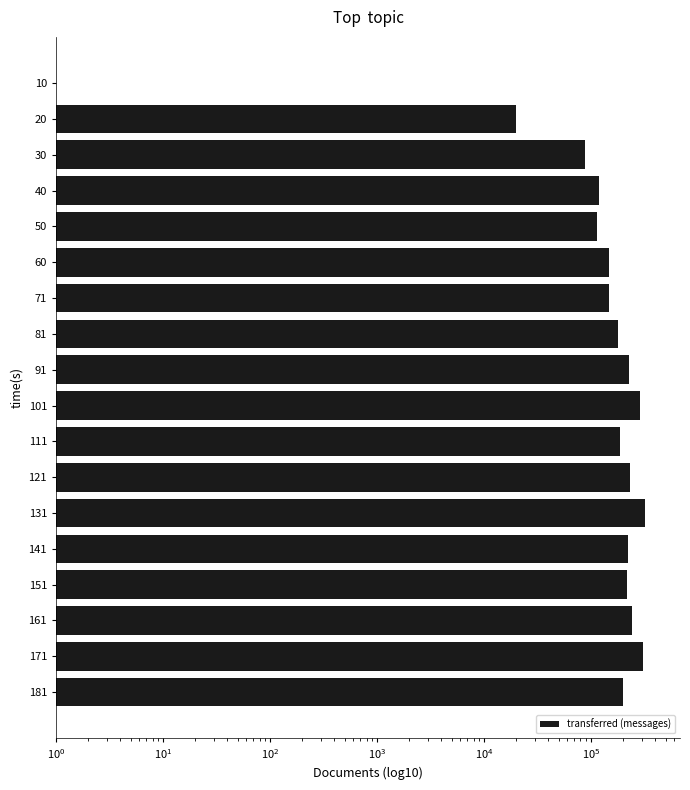

What is the minimum value shown in the chart?

0.1